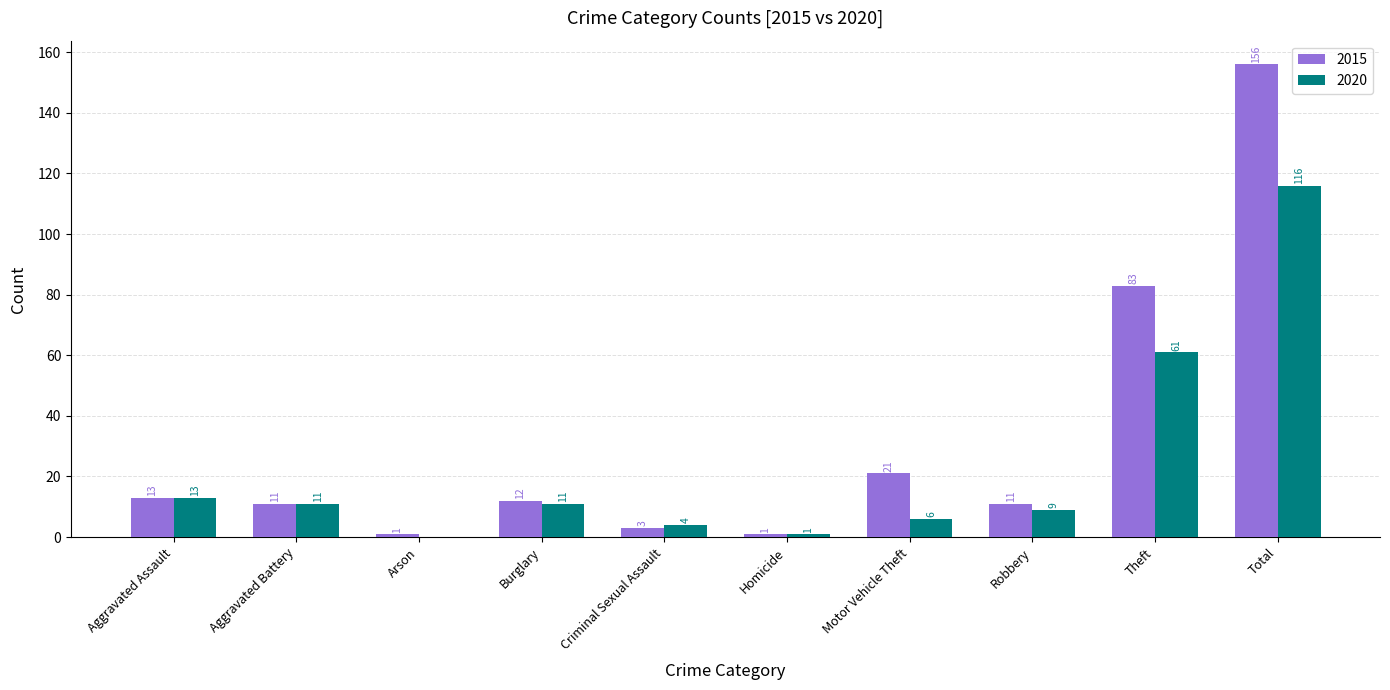

What are all the series names shown in the legend?

2015, 2020